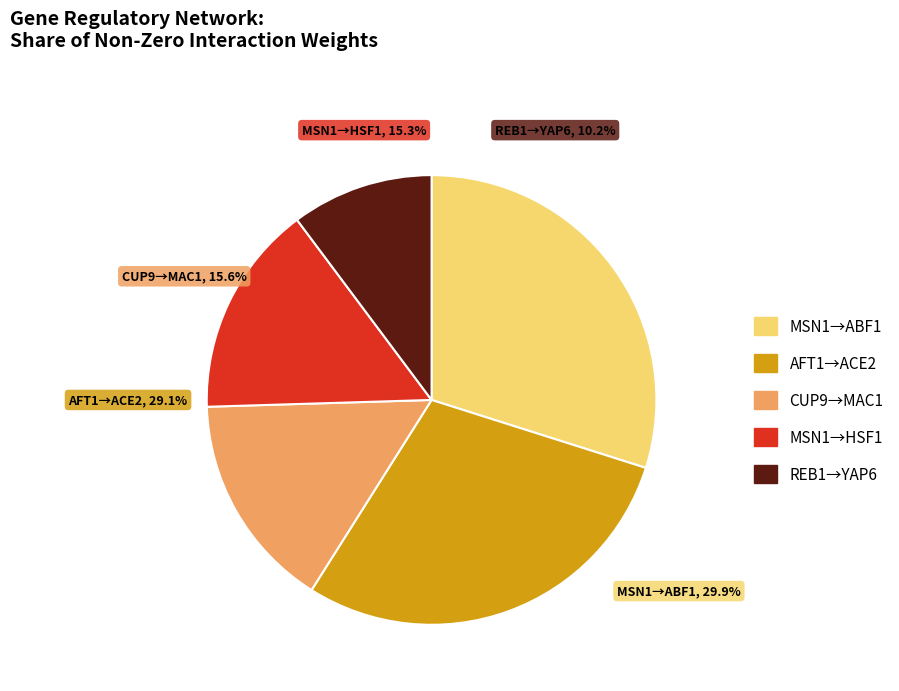

Which category has the biggest portion of the pie?

MSN1→ABF1